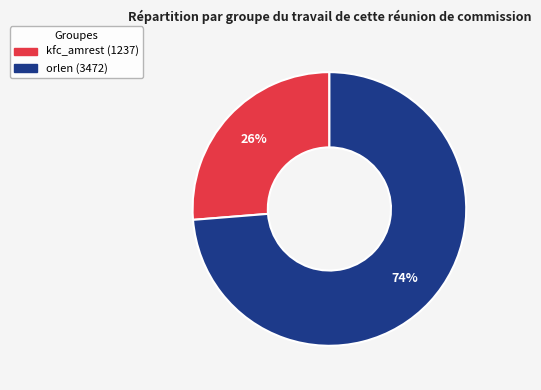

Count the number of slices in the pie.

2